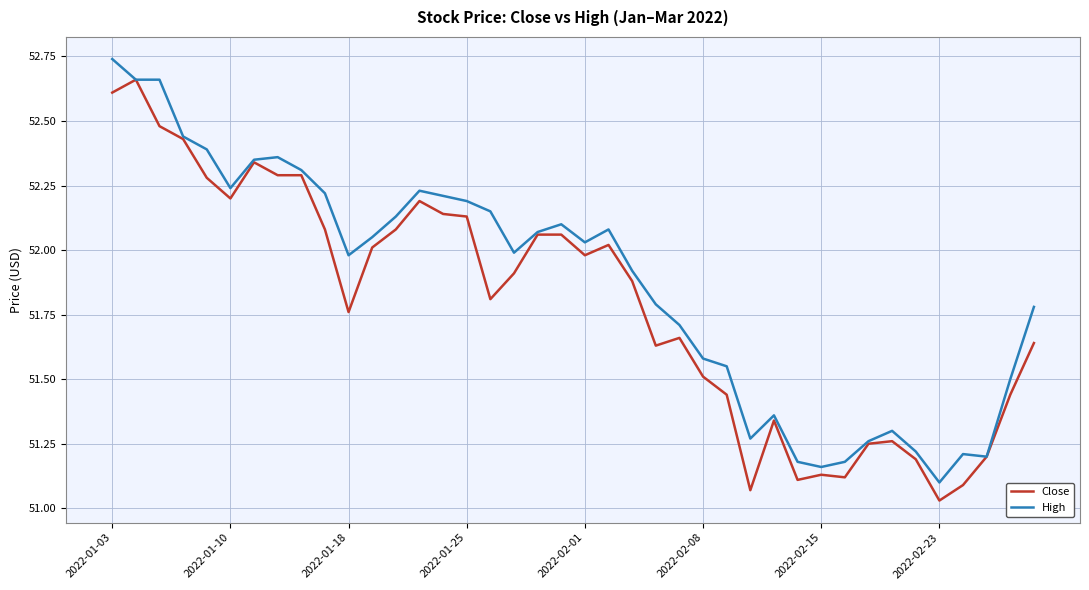

List the series in order of their peak value, lowest first.

Close, High